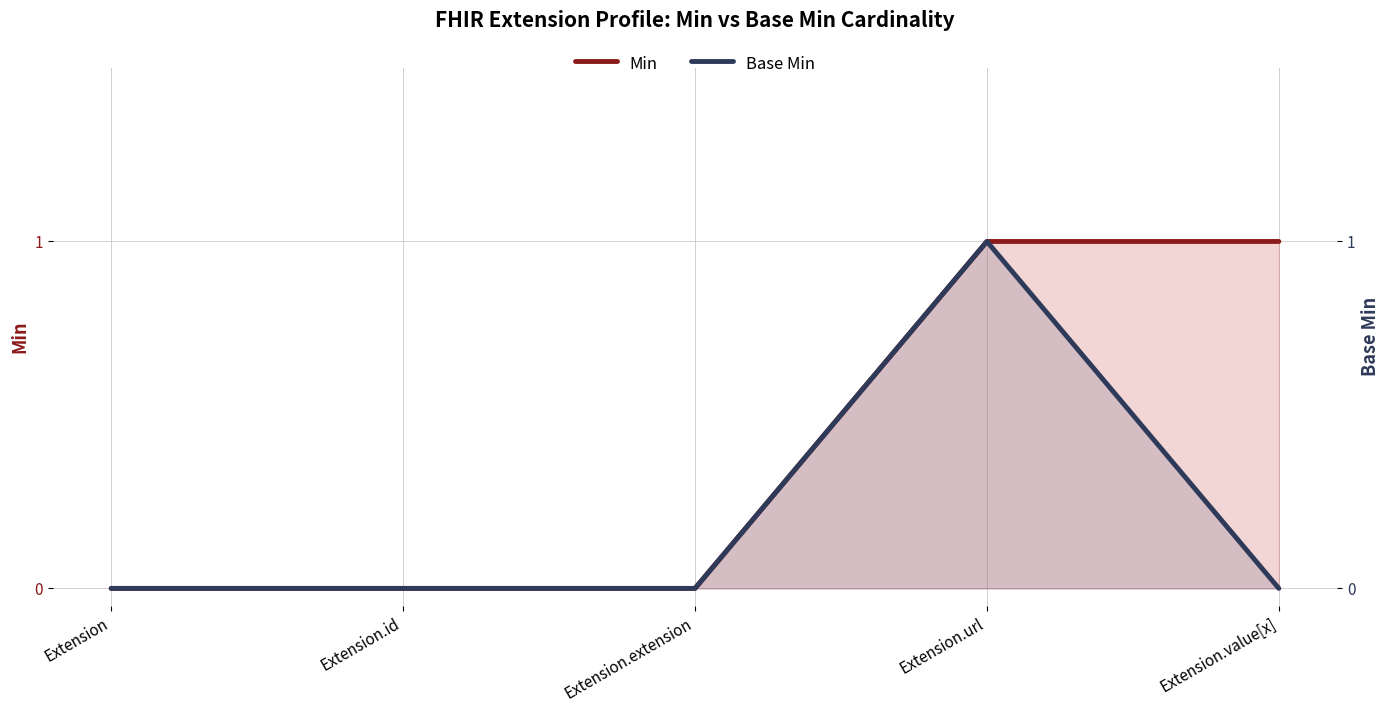

Which series changed the most between Extension.extension and Extension.value[x]?

Min